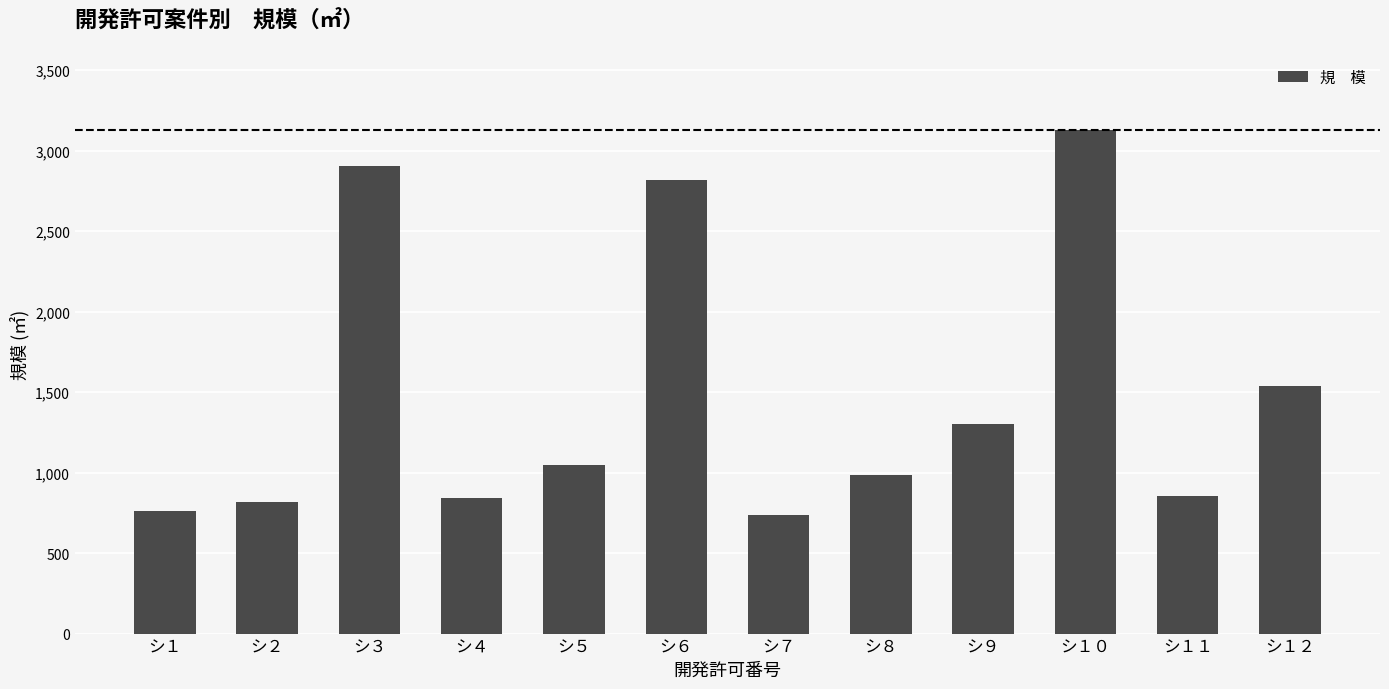

At which label is the value closest to 1932?

シ１２